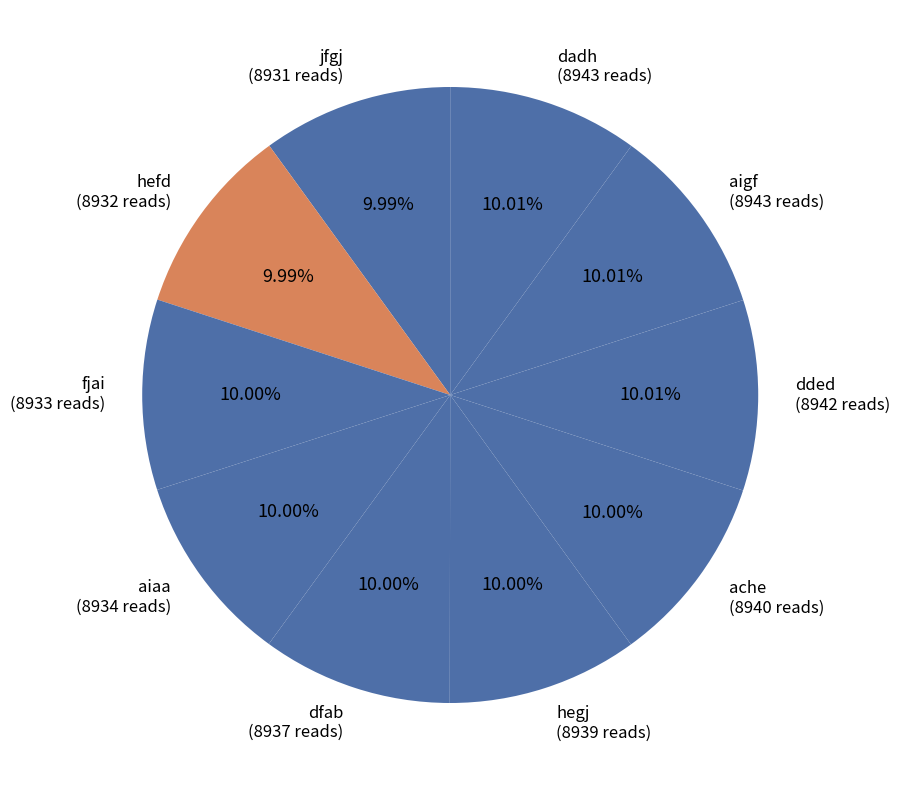

Is there any slice that represents more than half of the pie?

No